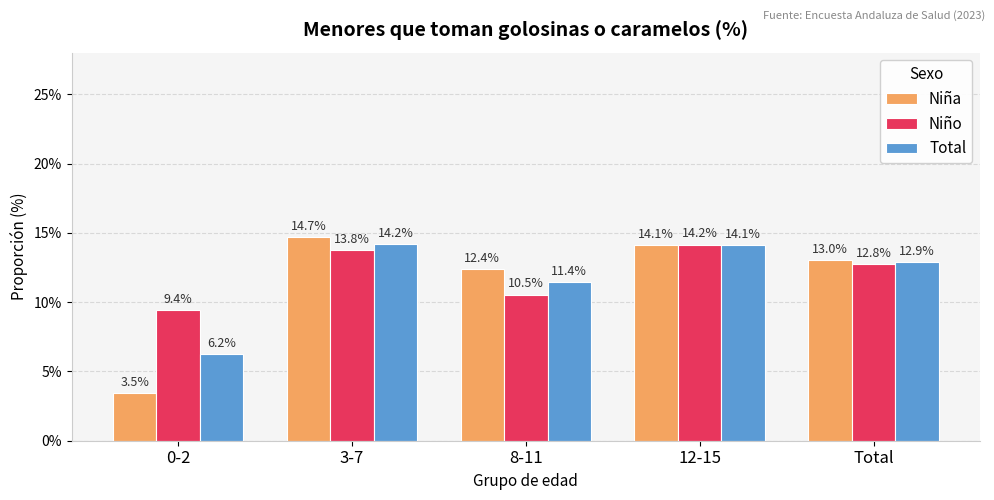

What position from the left is 12-15?

4